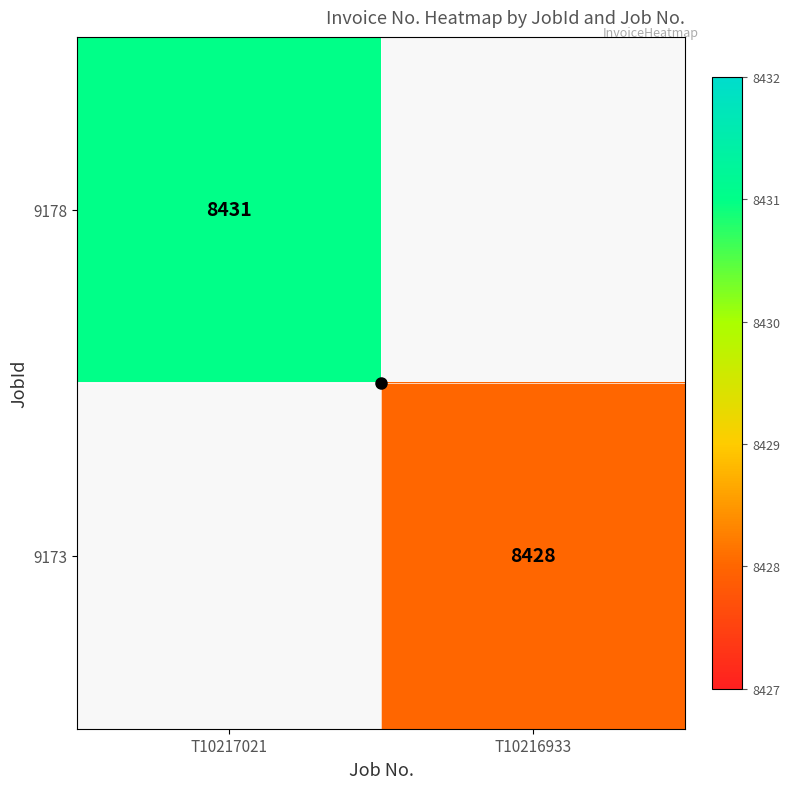

The value of 9178 at T10217021 is 2436. True or false?

False